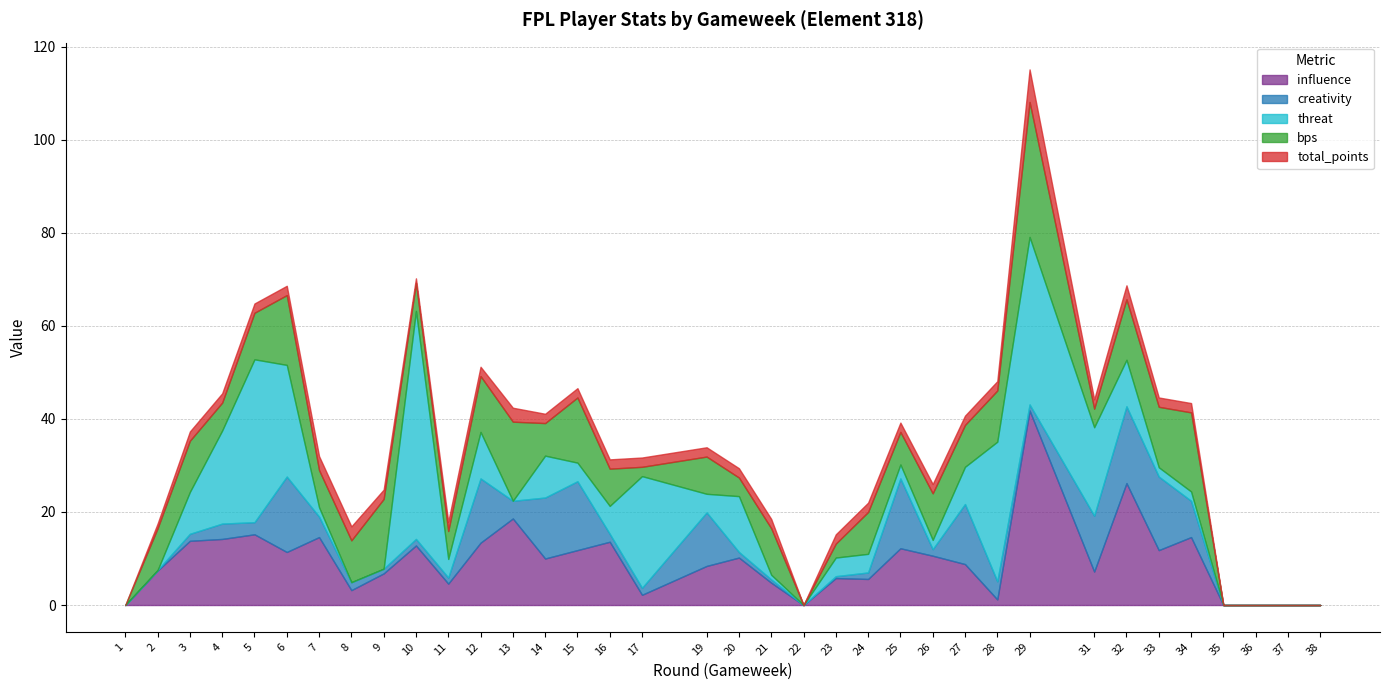

At which category is the sum across all series the highest?

29